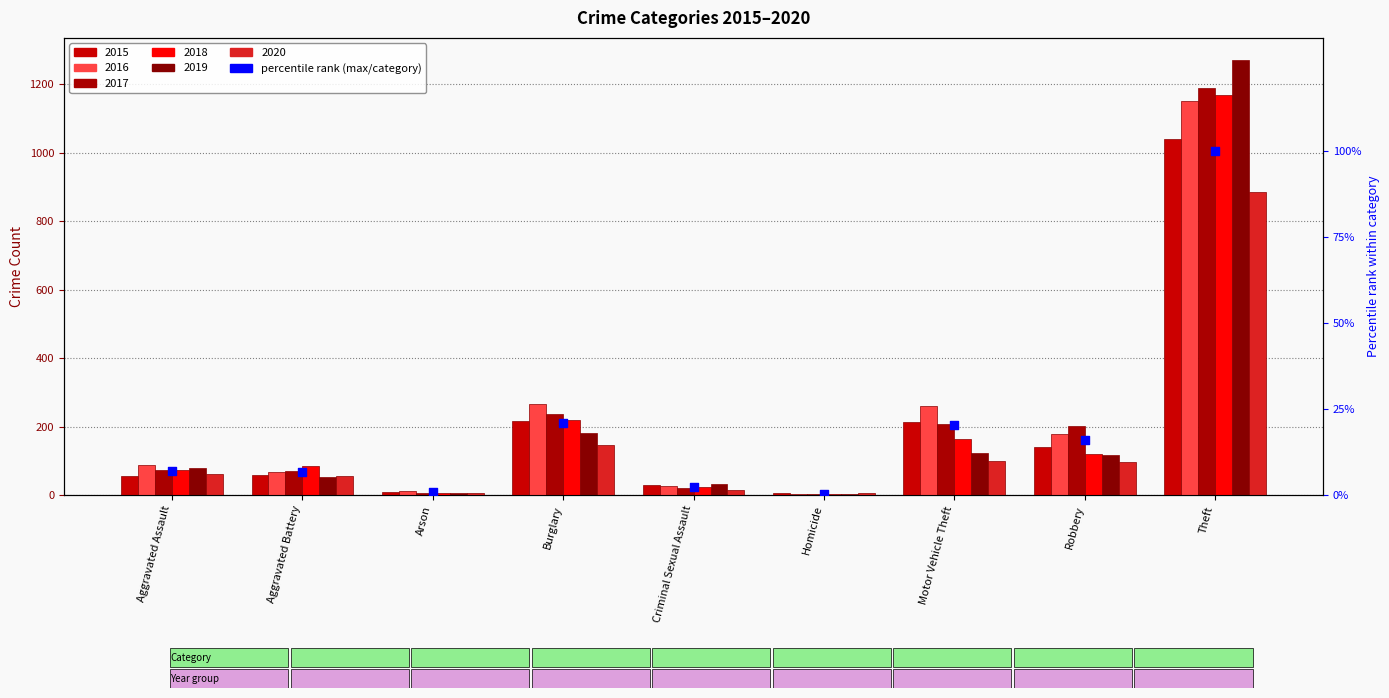

What is the change in value from Criminal Sexual Assault to Homicide?

-2.0